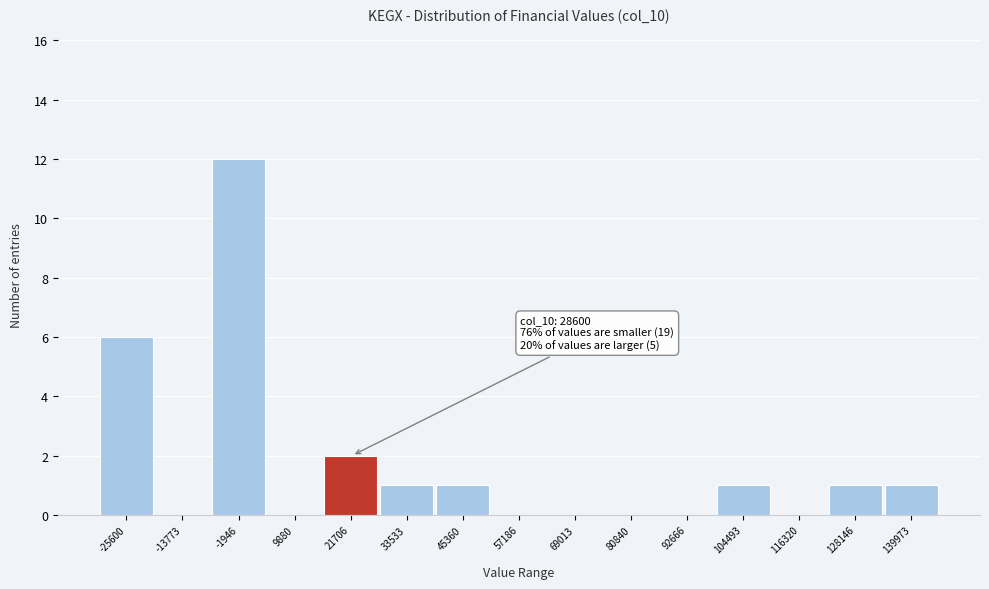

Reading left to right, extract all data points from this chart.

-25600=6	-13773=0	-1946=12	9880=0	21706=2	33533=1	45360=1	57186=0	69013=0	80840=0	92666=0	104493=1	116320=0	128146=1	139973=1